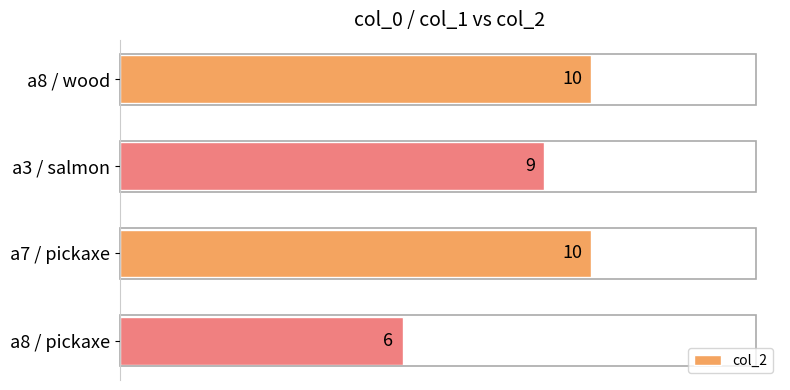

The value at a3 / salmon is 9. True or false?

True